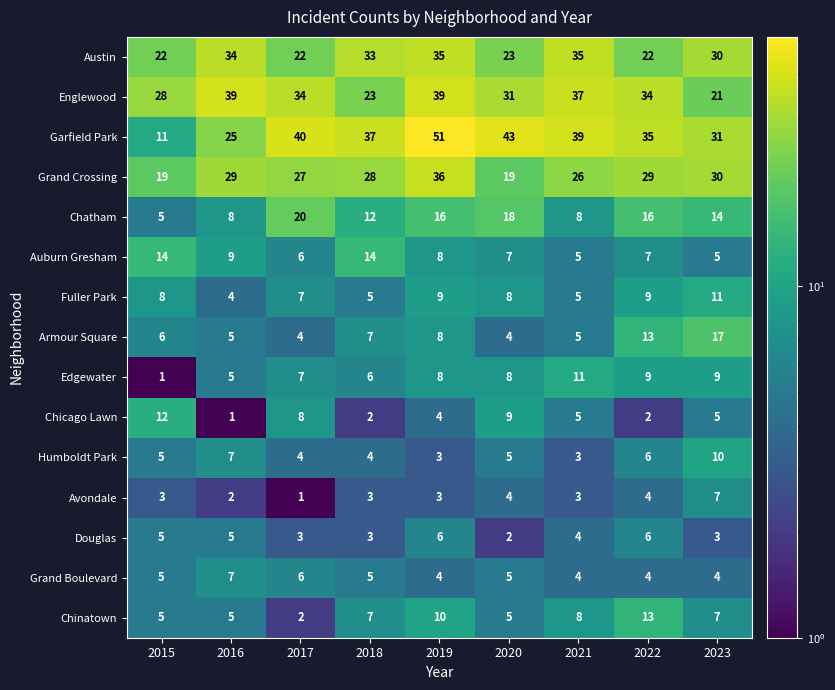

Which series has the largest total across all categories?

Garfield Park